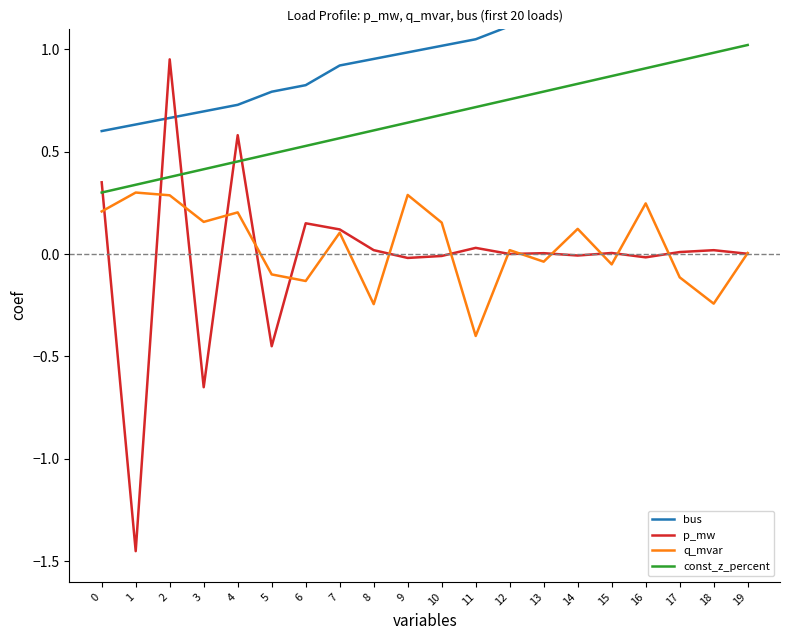

At which category is the sum across all series the highest?

19